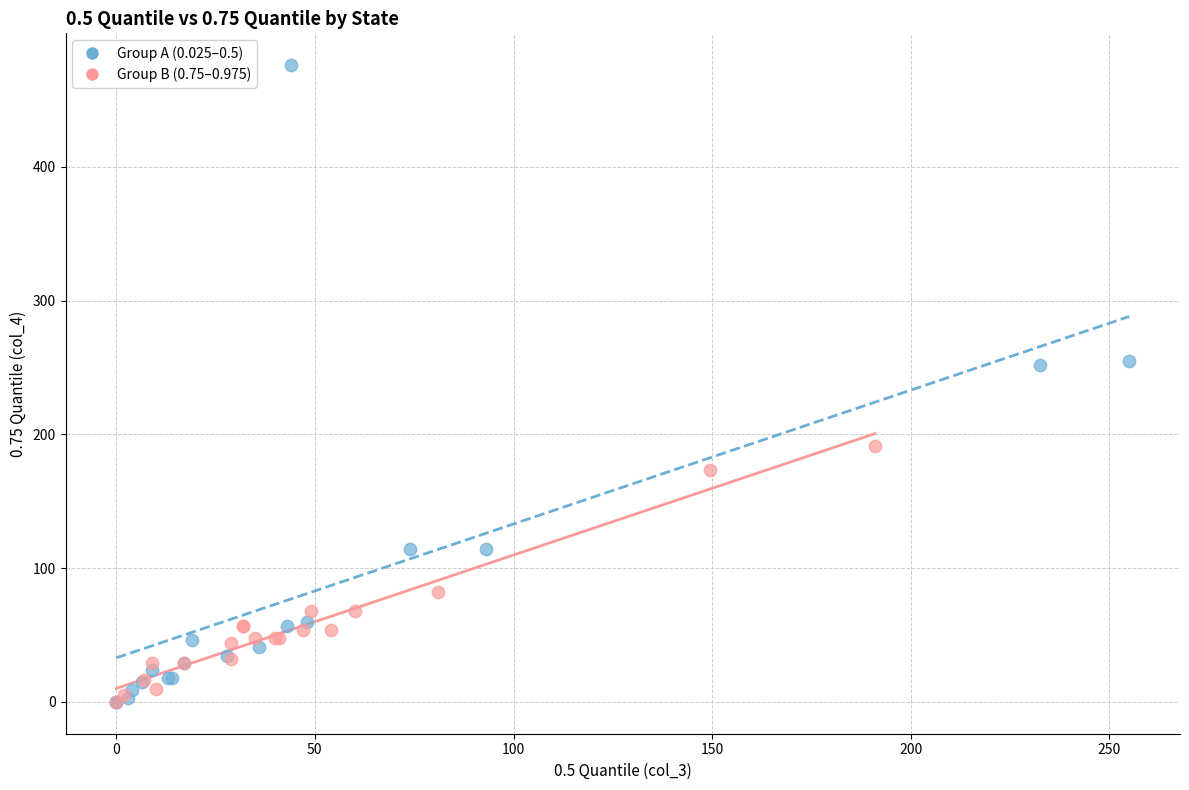

What are all the series names shown in the legend?

Group A (0.025–0.5), Group B (0.75–0.975)